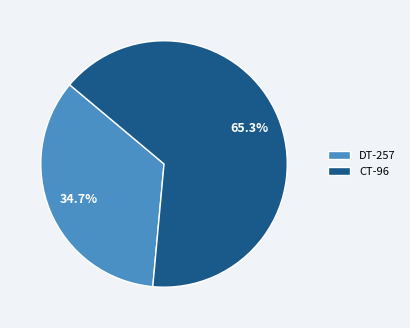

Which category has the smallest portion of the pie?

DT-257